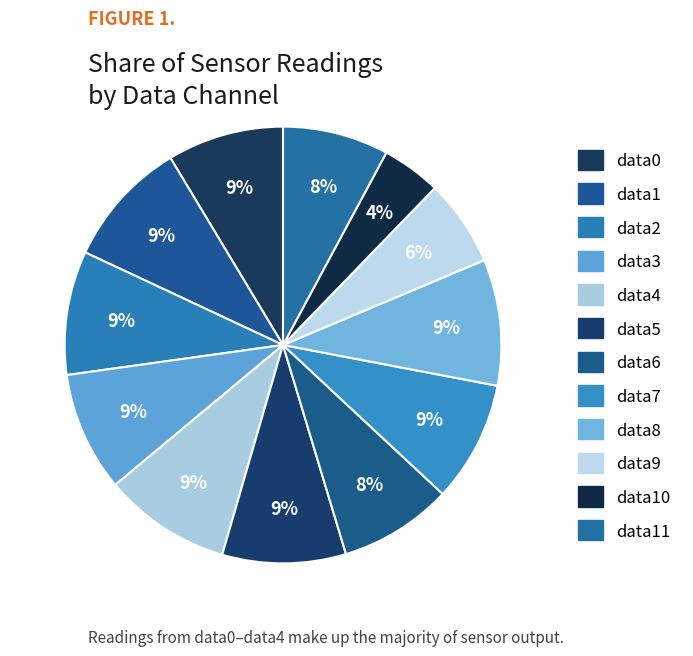

Rank the categories by value from lowest to highest.

field.data10, field.data9, field.data11, field.data6, field.data0, field.data3, field.data7, field.data5, field.data2, field.data8, field.data1, field.data4